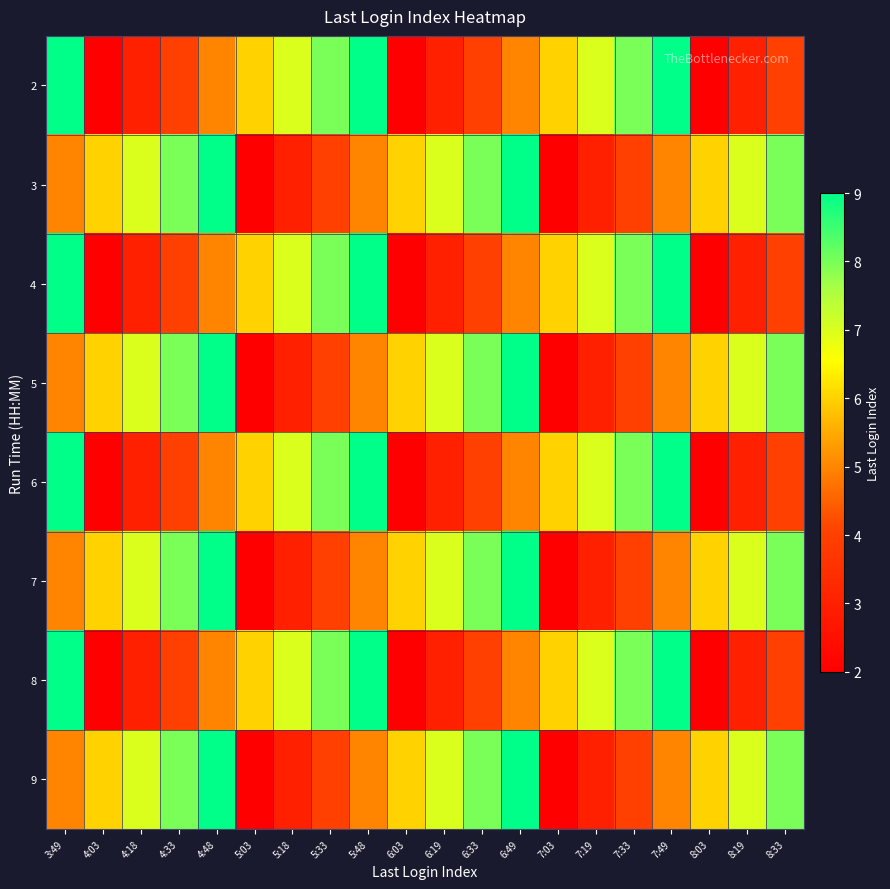

How many categories are shown in the chart?

20